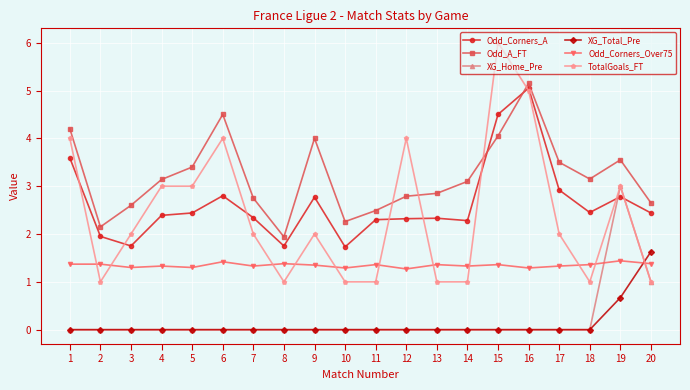

In Odd_A_FT, how many points are higher than both neighbors (excluding endpoints)?

4